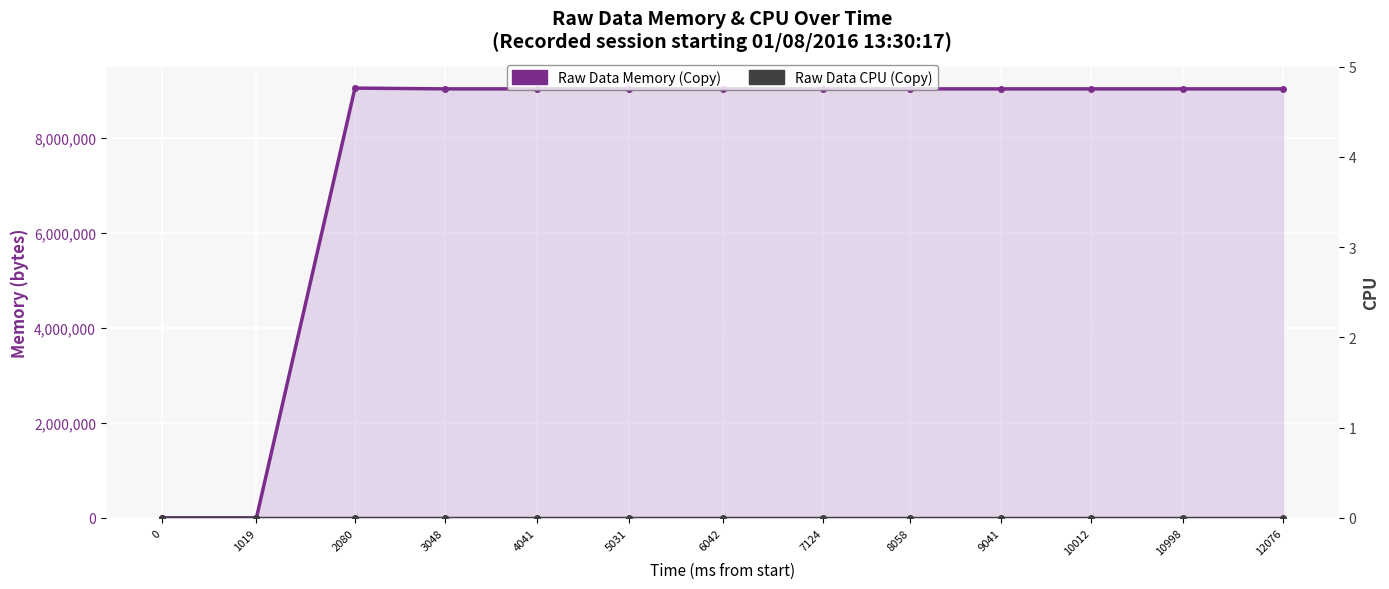

Rank the categories by Raw Data CPU (Copy) value from highest to lowest.

0, 1019, 2080, 3048, 4041, 5031, 6042, 7124, 8058, 9041, 10012, 10998, 12076